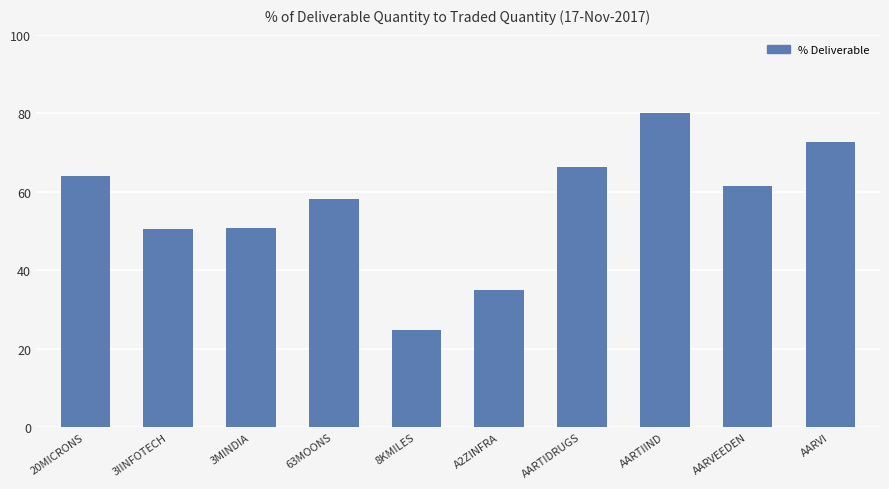

What is the greatest value displayed?

80.1